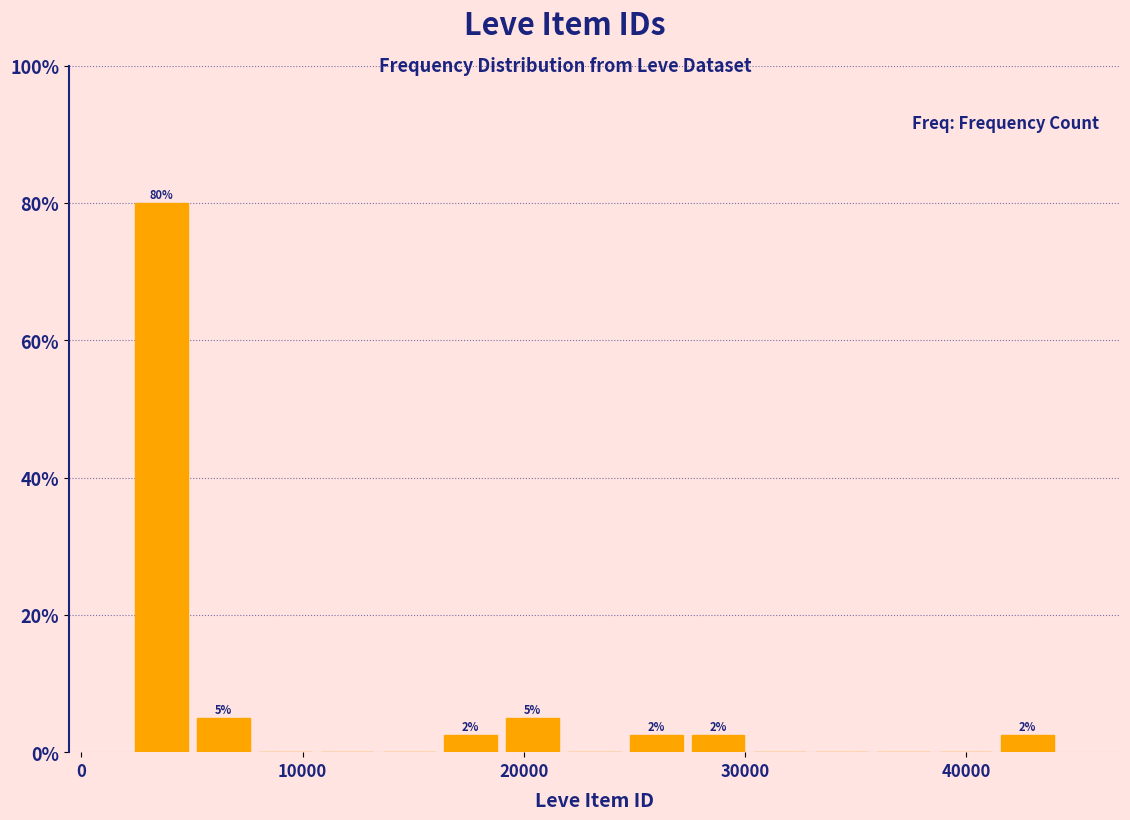

Read against the x-axis, roughly where is the centre of the tallest bar?

4000